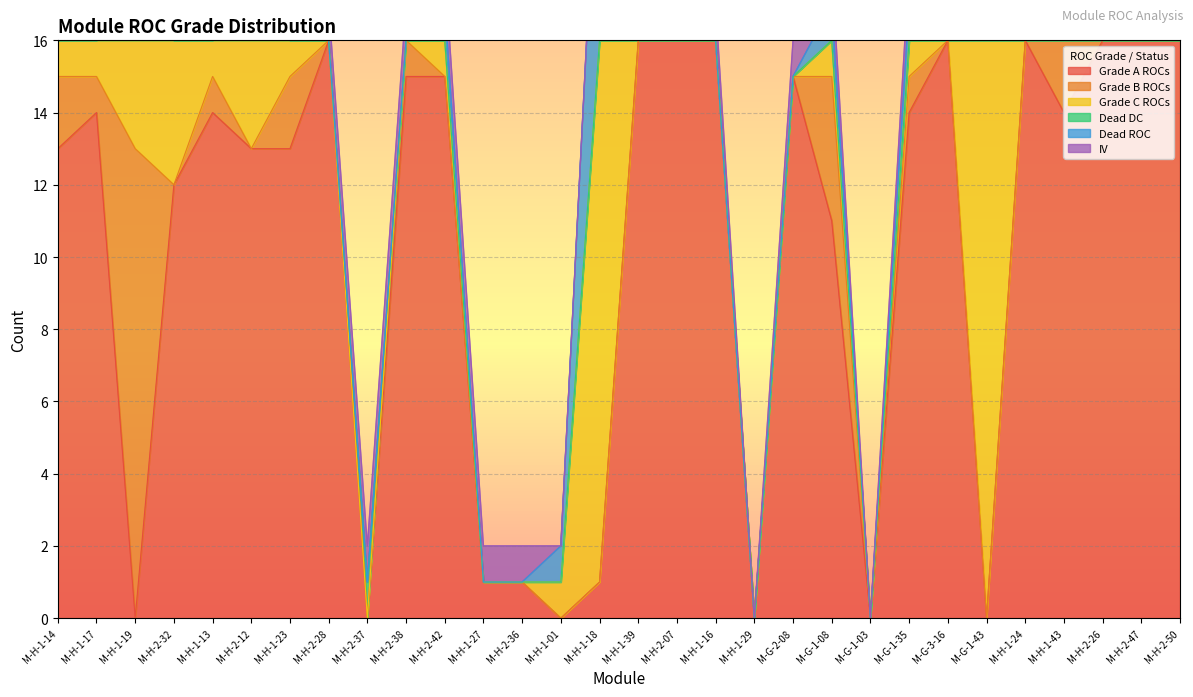

True or false: Grade A ROCs has more than 2 interior local peaks.

True